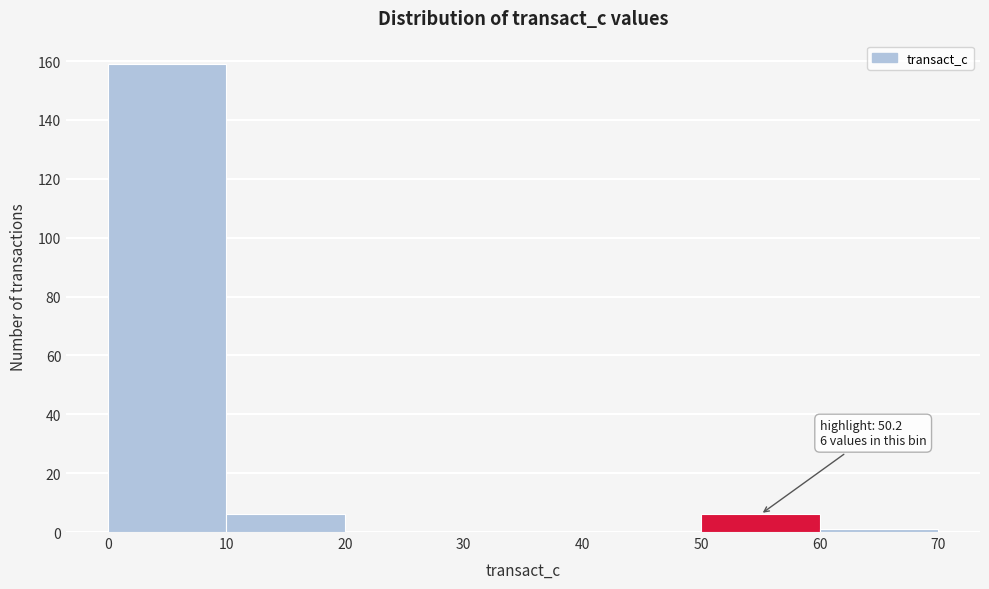

Which range on the x-axis has the tallest bar?

0 to 10